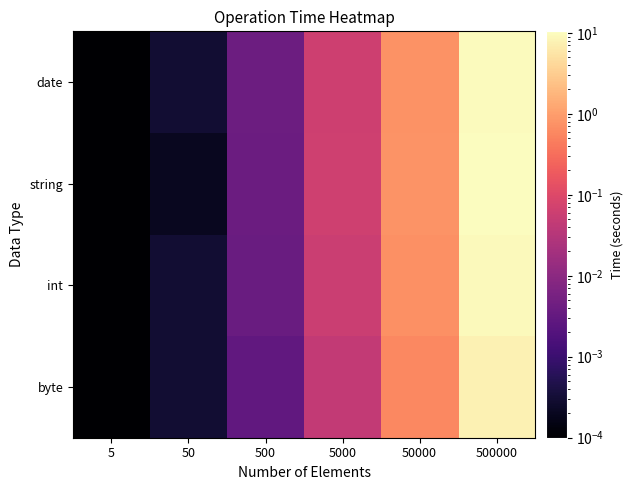

What is the spread (max minus min) of values at 50000?

0.2